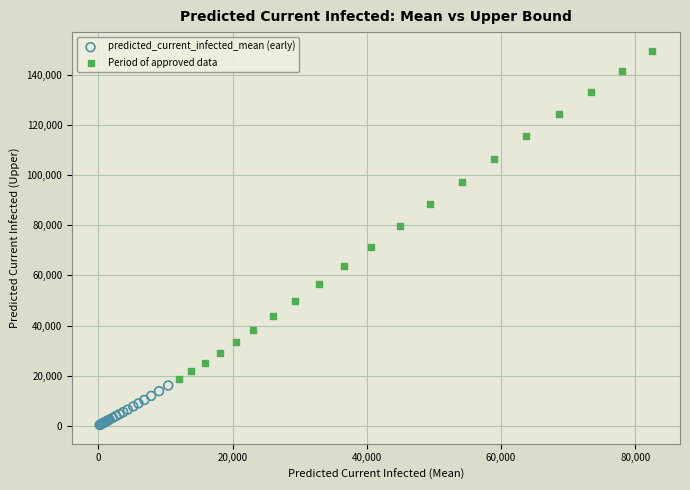

Which series contains the lowest Y value?

predicted_current_infected_mean (early)